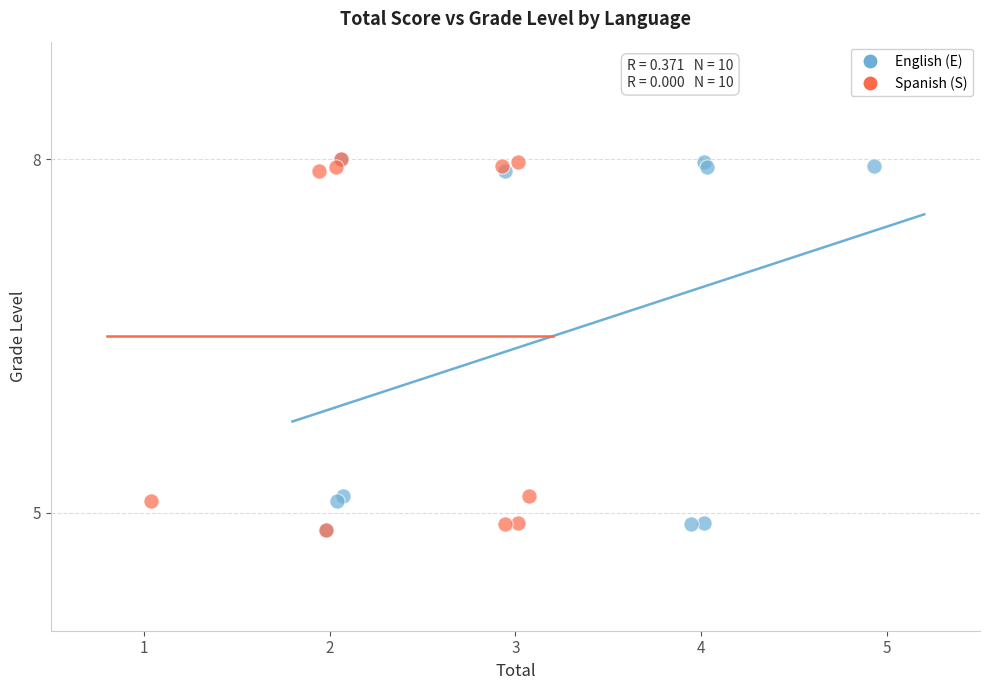

What are all the series names shown in the legend?

English (E), Spanish (S)